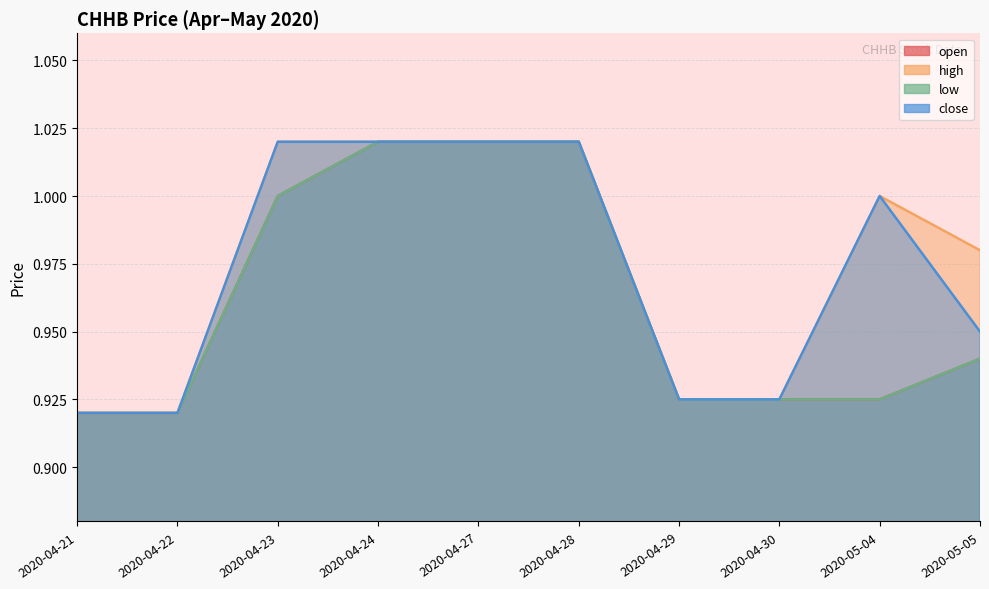

Between 2020-04-21 and 2020-04-24, which is larger?

2020-04-24